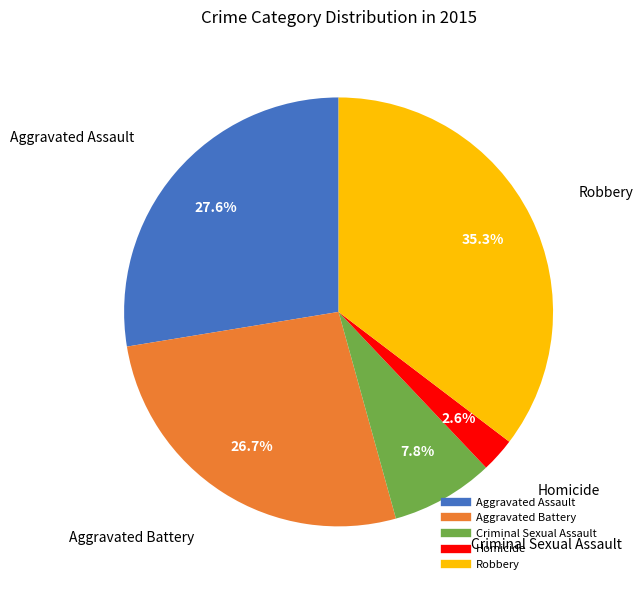

What is the ratio of the value at Aggravated Battery to the value at Robbery?

0.8